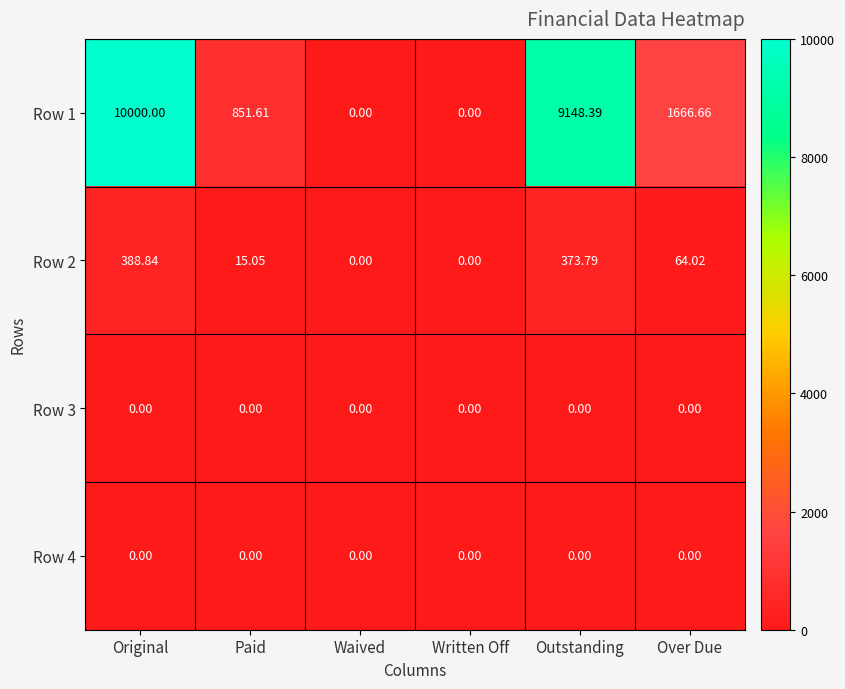

At which category is the sum across all series the highest?

Original